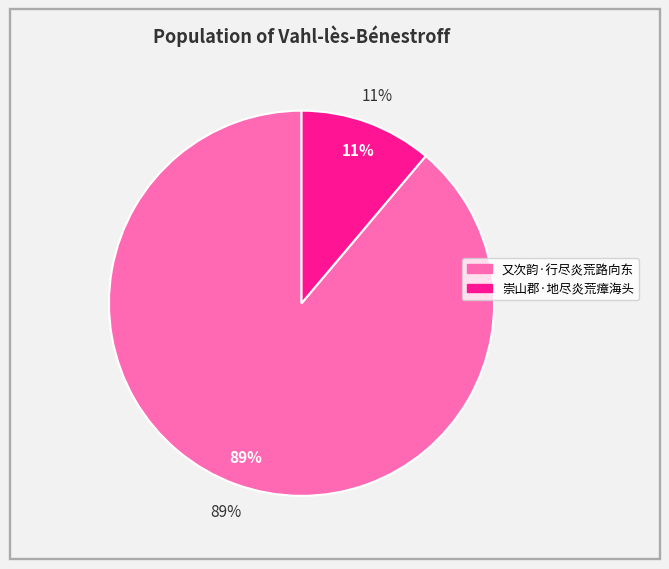

What is the ratio of the value at 崇山郡·地尽炎荒瘴海头 to the value at 又次韵·行尽炎荒路向东?

0.1